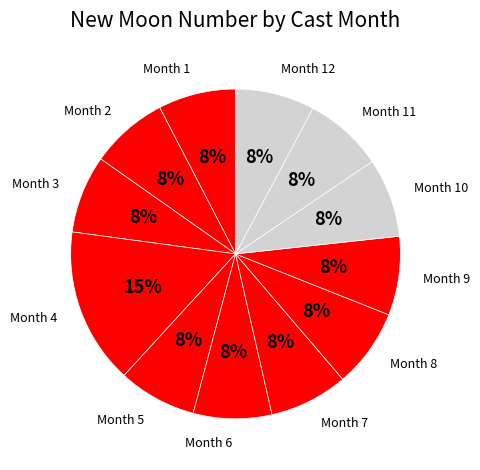

What is the largest slice in the pie chart?

Month 4